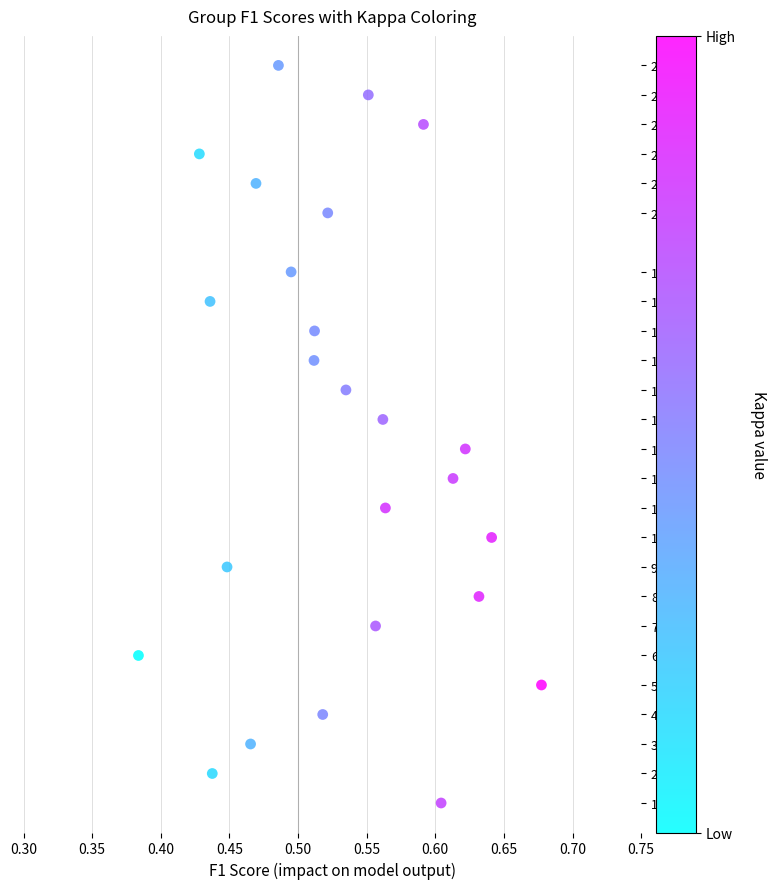

What is the range of Y values (max minus min)?

25